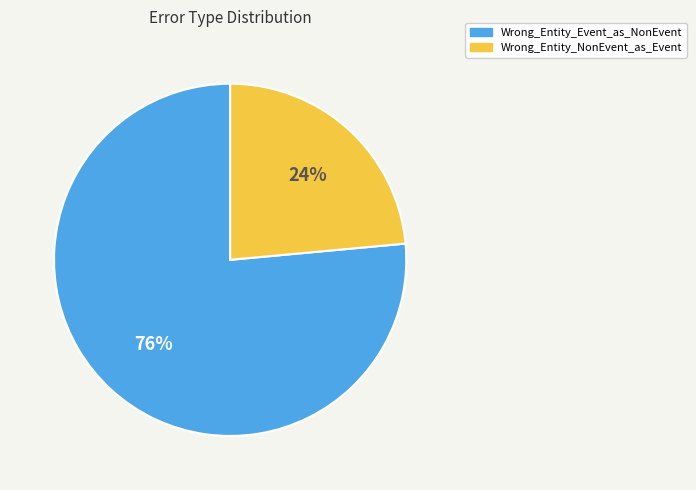

To the nearest percent, what is the average slice percentage?

50%